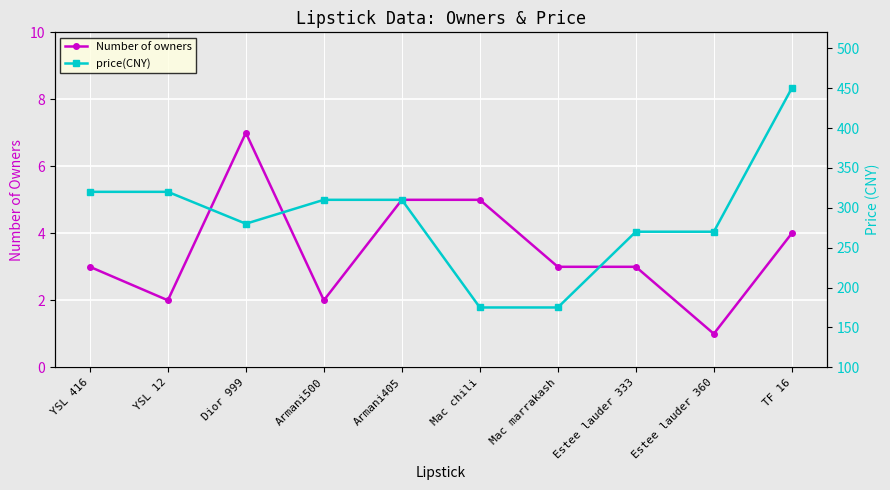

True or false: price(CNY) and Number of owners cross at least once.

False